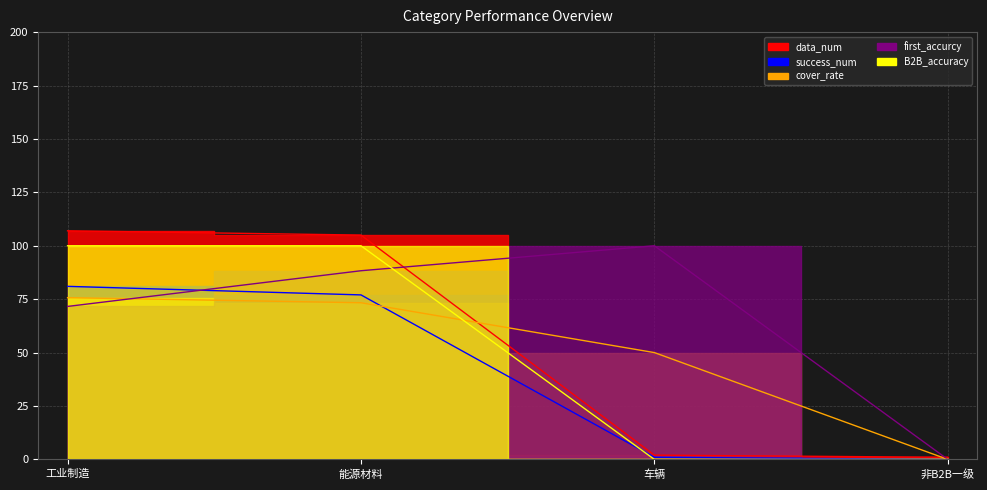

Which series has the largest total across all categories?

first_accurcy